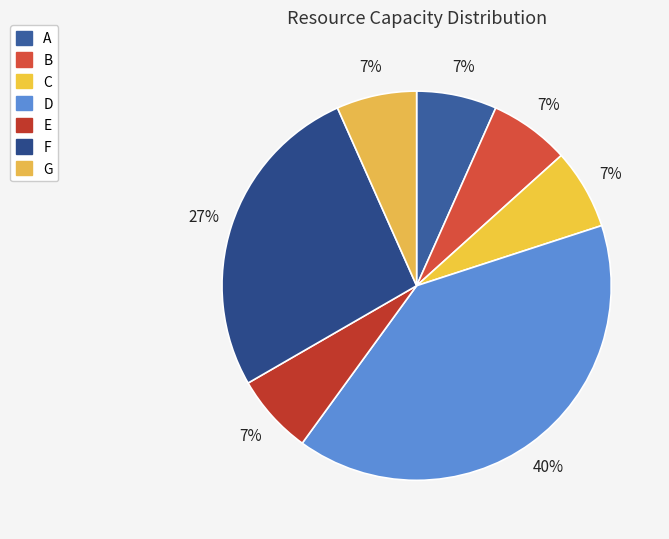

Is there a majority slice in this chart?

No